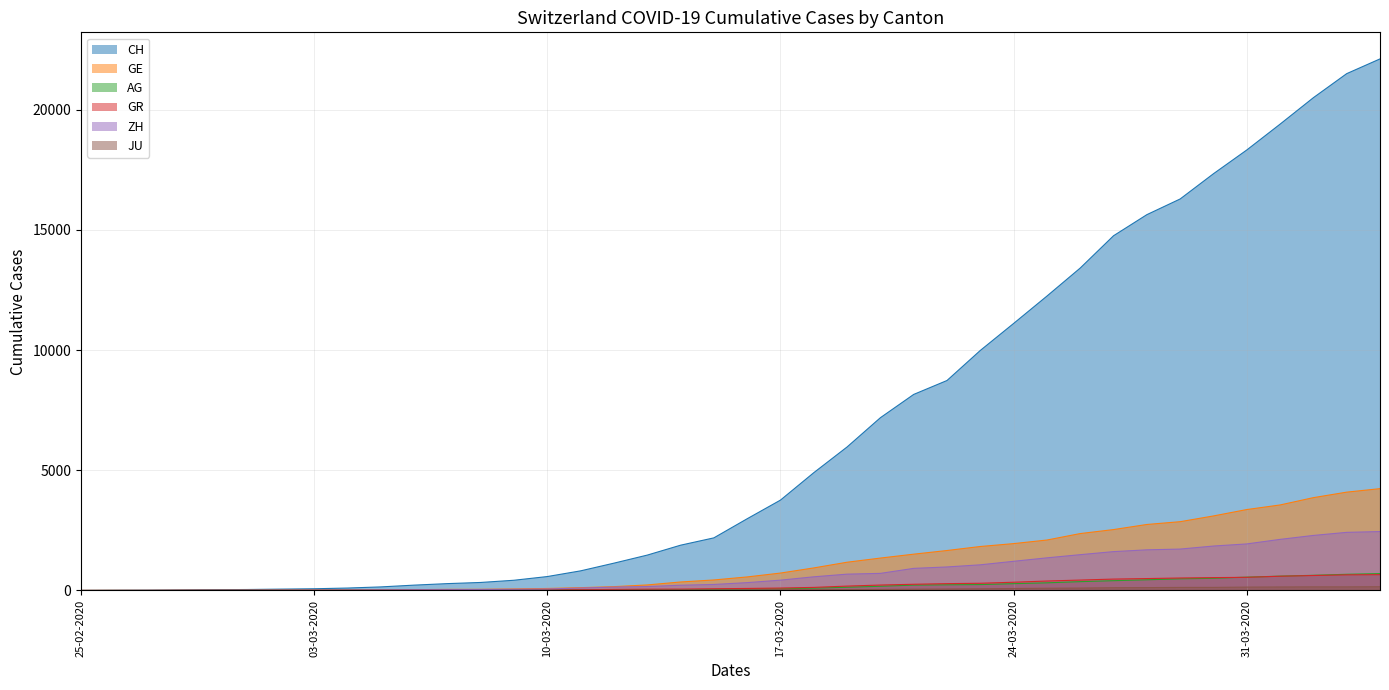

Which series has the largest total across all categories?

CH